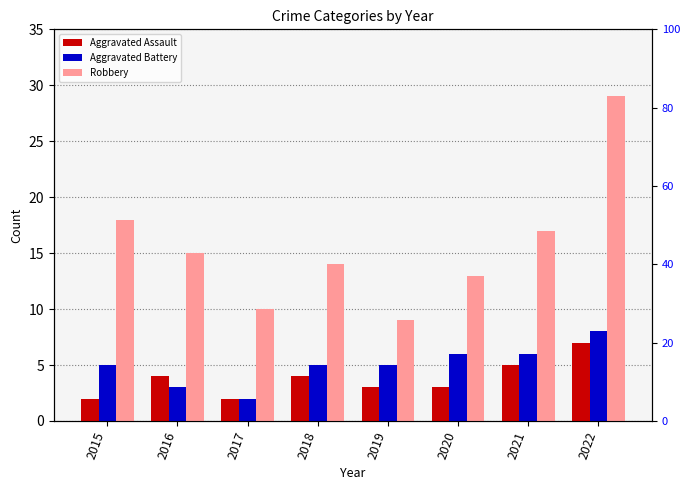

Reading left to right, what are all the values shown in this chart?

Aggravated Assault: 2015=2	2016=4	2017=2	2018=4	2019=3	2020=3	2021=5	2022=7
Aggravated Battery: 2015=5	2016=3	2017=2	2018=5	2019=5	2020=6	2021=6	2022=8
Robbery: 2015=18	2016=15	2017=10	2018=14	2019=9	2020=13	2021=17	2022=29